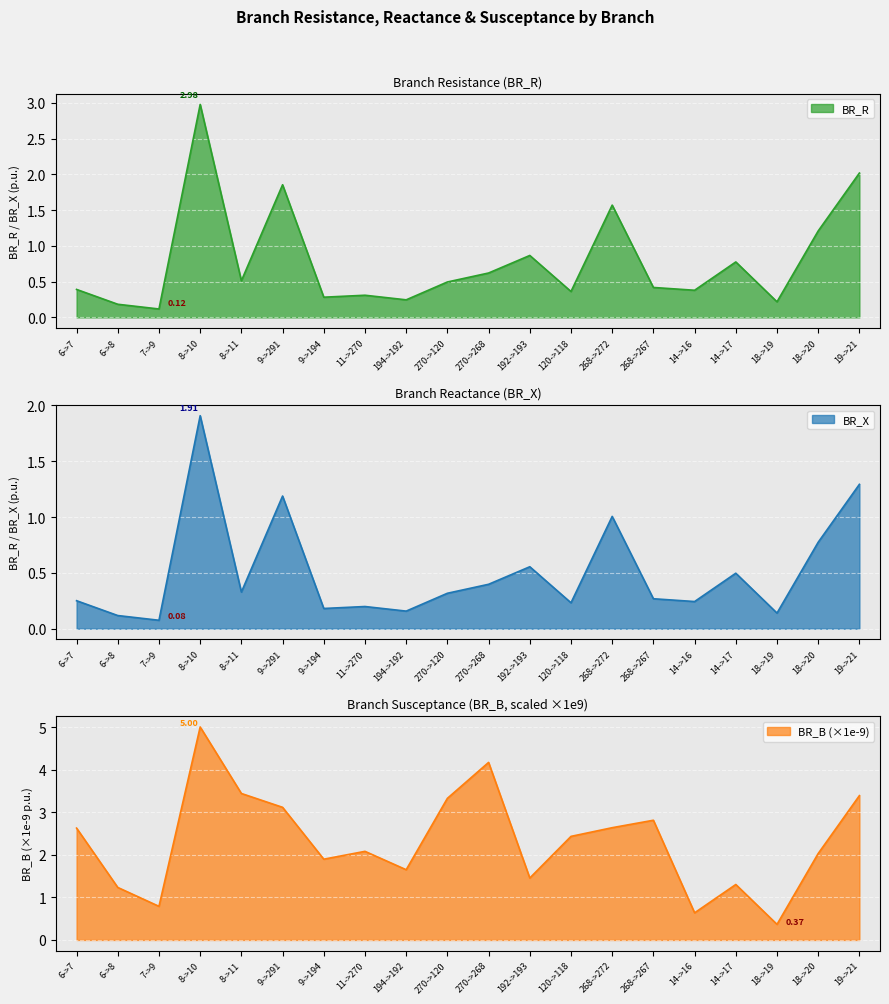

What is the sum of the BR_B values at 192->193 and 6->7?

4.1